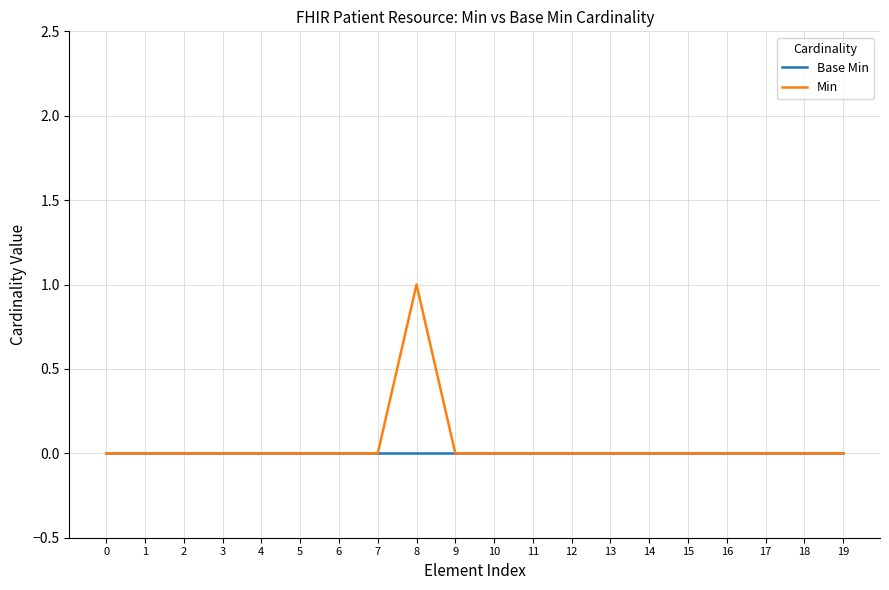

Rank the series by their maximum value, from highest to lowest.

Min, Base Min